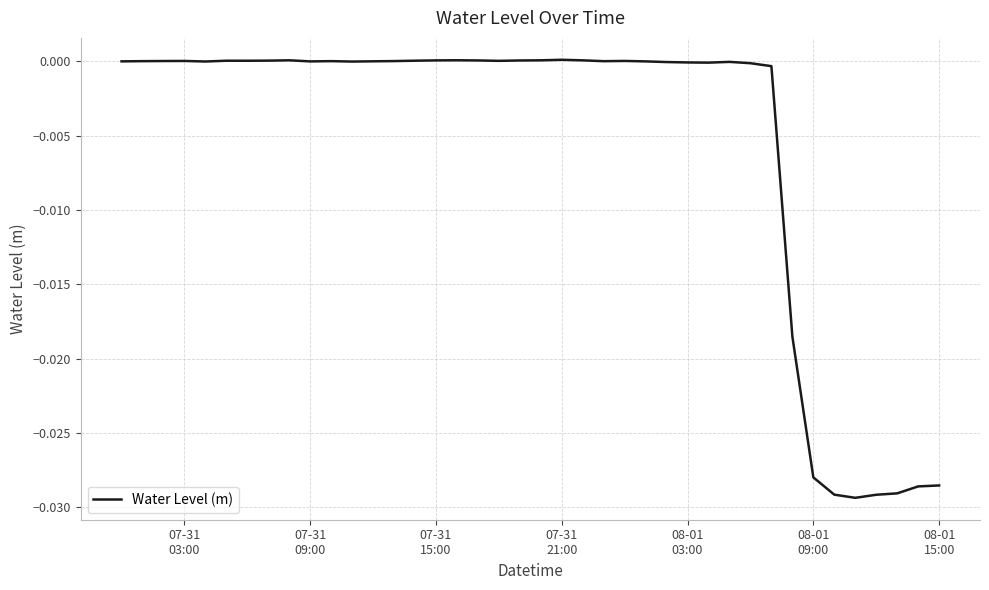

Count the number of data series in this chart.

1